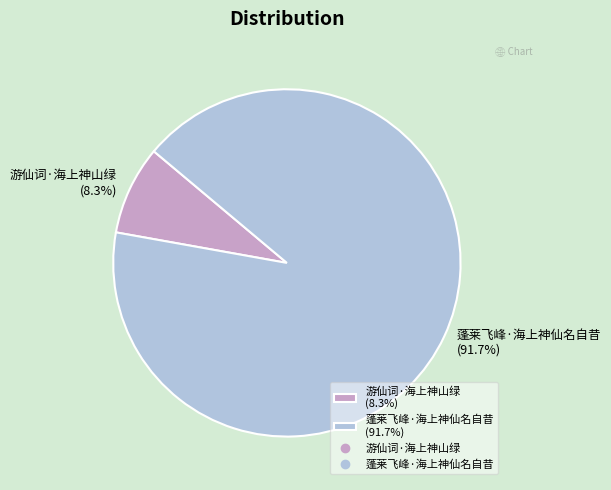

What percentage is NOT represented by 蓬莱飞峰·海上神仙名自昔?

8.3%